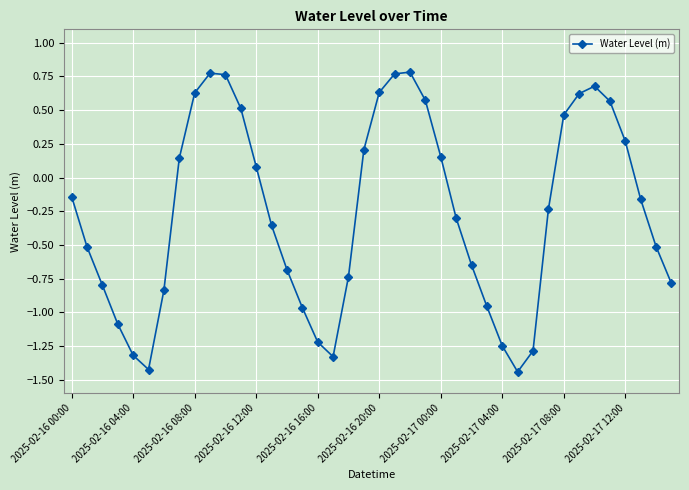

How many points are lower than both their immediate neighbors (excluding endpoints)?

3